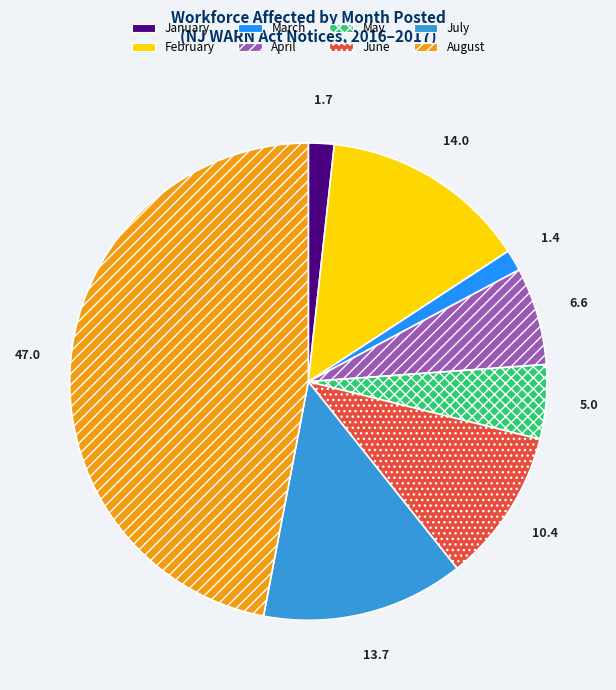

Is the sum of August and April greater than half?

Yes